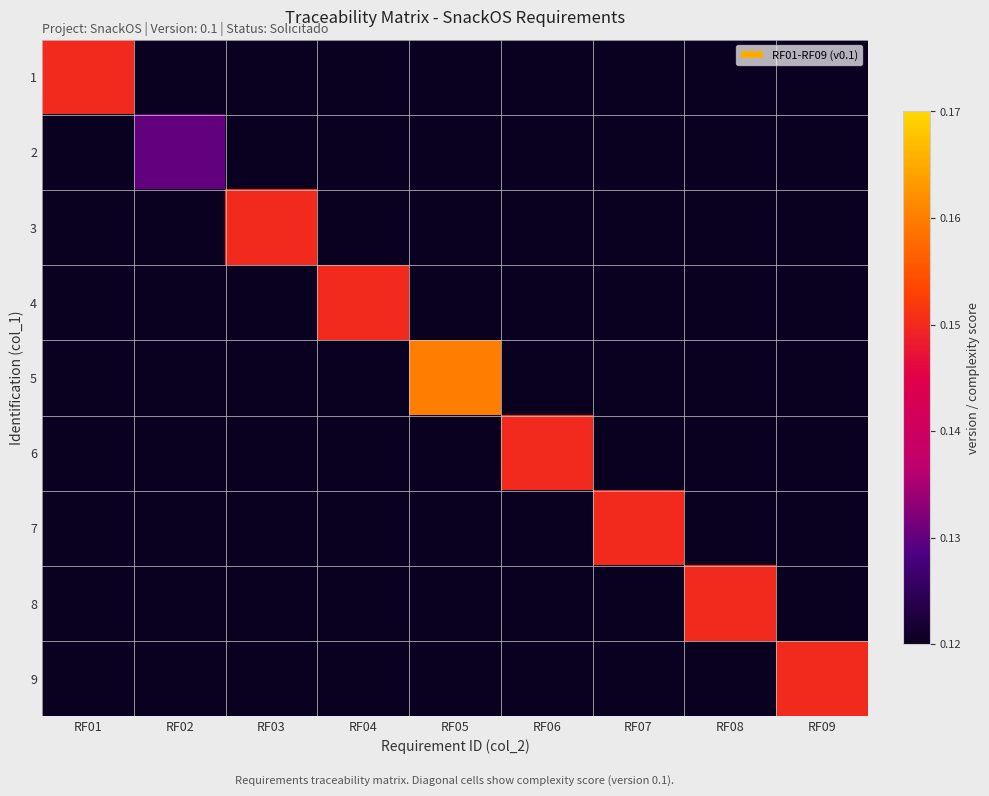

Which series has the widest spread of values?

5